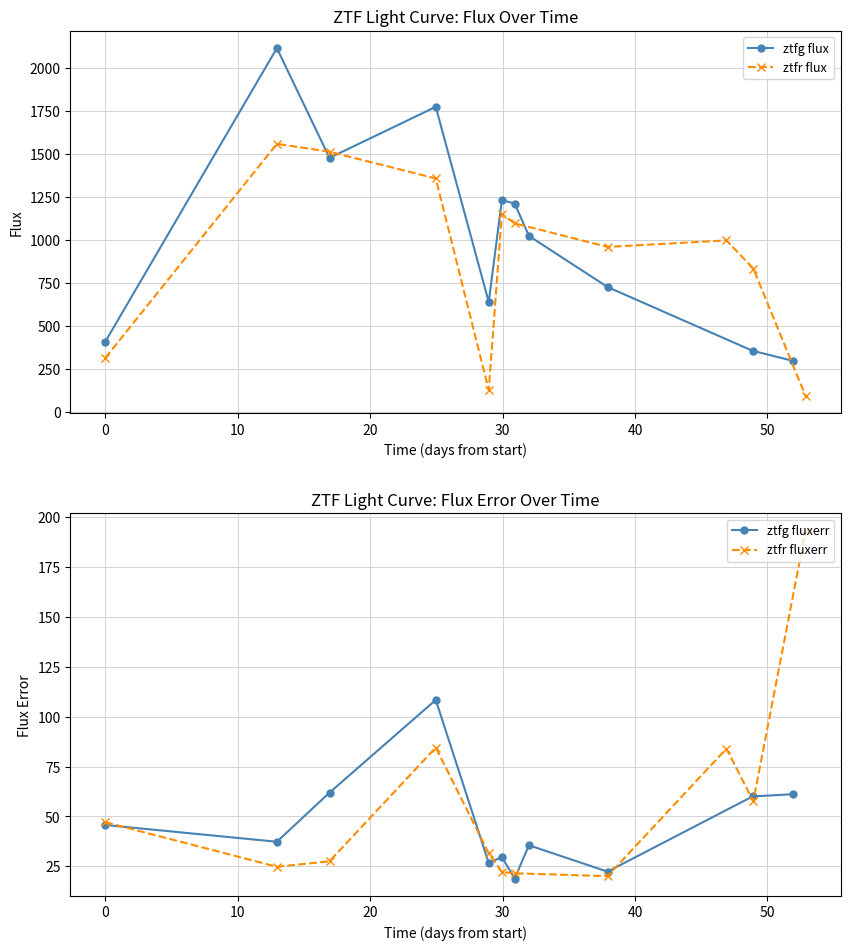

How many lines are shown in the chart?

4